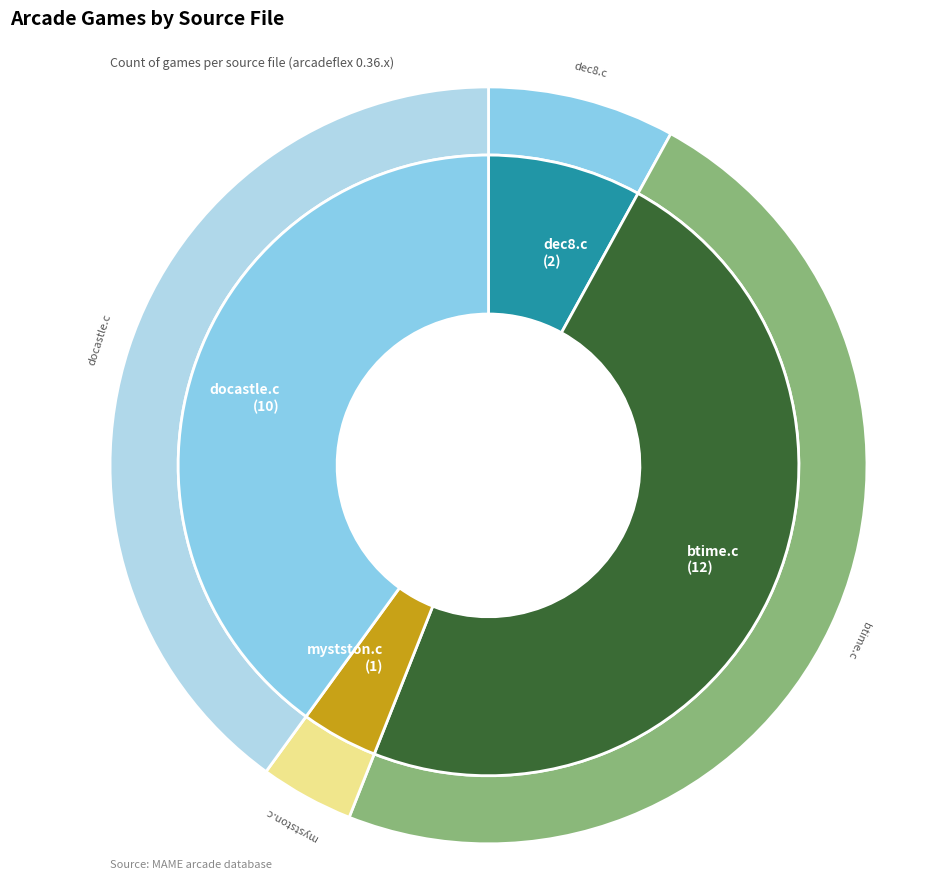

The docastle.c slice represents 53% of the pie. True or false?

False